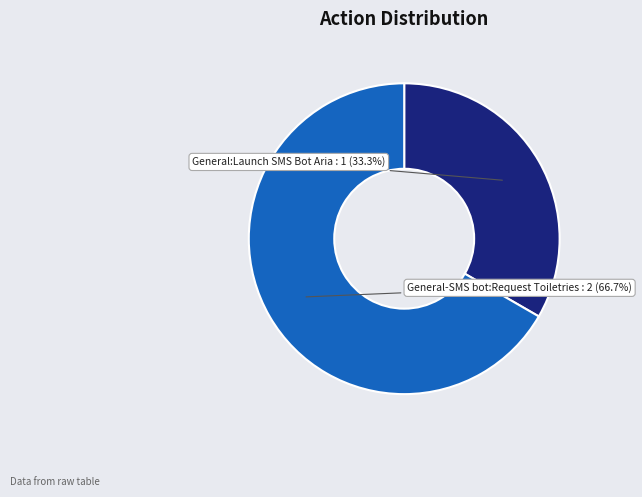

Does any single category account for the majority?

Yes